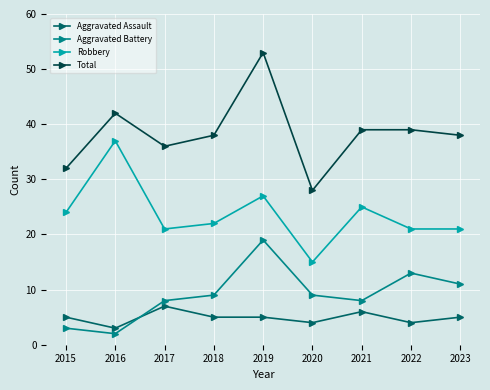

The value of Total at 2019 is 53. True or false?

True